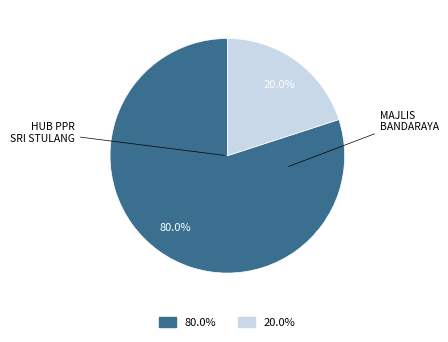

Is there a majority slice in this chart?

Yes